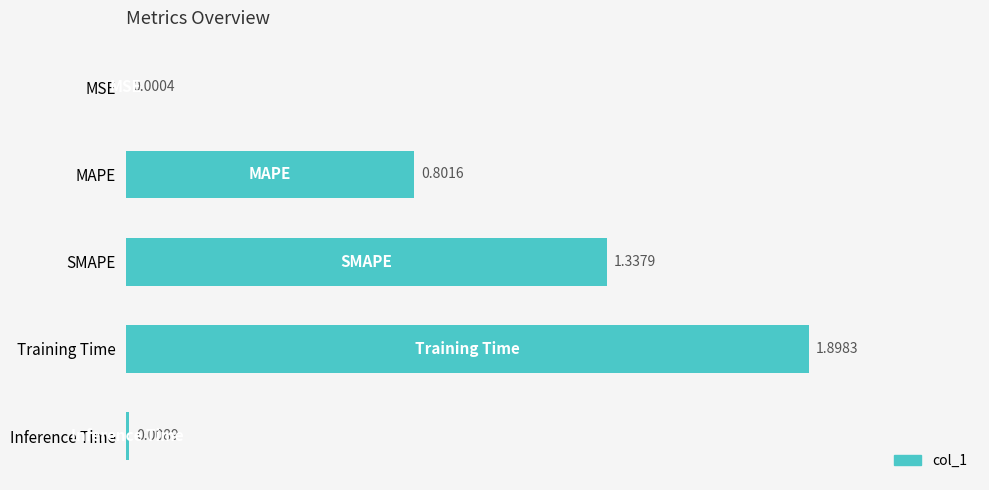

What is the sum of the values at Training Time and Inference Time?

1.9